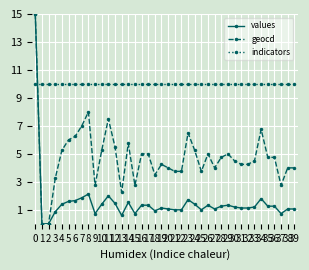

Which series has the largest total across all categories?

indicators